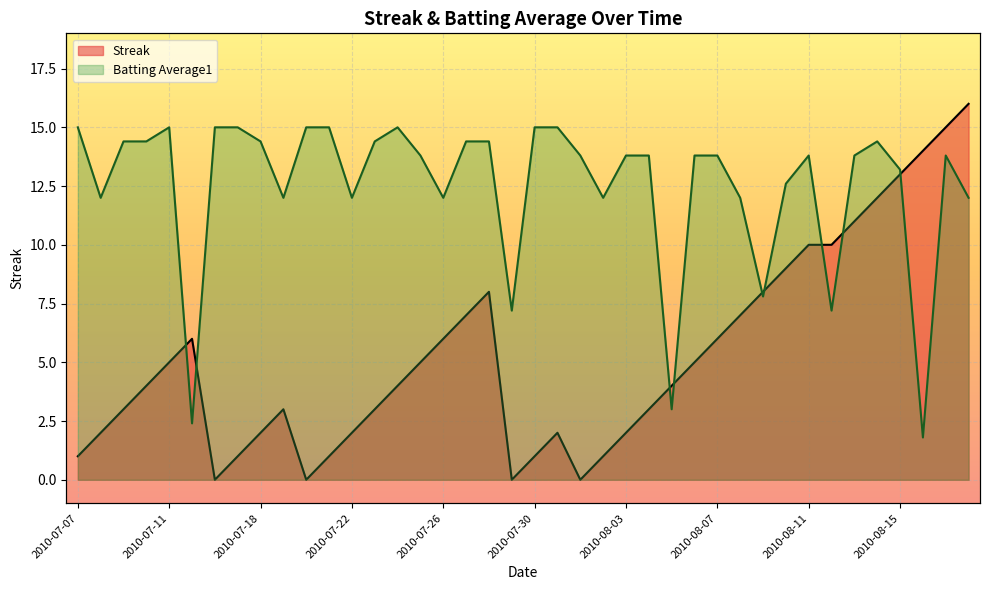

Reading left to right, what are all the values shown in this chart?

Streak: 2010-07-07=1.0	2010-07-08=2.0	2010-07-09=3.0	2010-07-10=4.0	2010-07-11=5.0	2010-07-15=6.0	2010-07-16=0.0	2010-07-17=1.0	2010-07-18=2.0	2010-07-19=3.0	2010-07-20=0.0	2010-07-21=1.0	2010-07-22=2.0	2010-07-23=3.0	2010-07-24=4.0	2010-07-25=5.0	2010-07-26=6.0	2010-07-27=7.0	2010-07-28=8.0	2010-07-29=0.0	2010-07-30=1.0	2010-07-31=2.0	2010-08-01=0.0	2010-08-02=1.0	2010-08-03=2.0	2010-08-04=3.0	2010-08-05=4.0	2010-08-06=5.0	2010-08-07=6.0	2010-08-08=7.0	2010-08-09=8.0	2010-08-10=9.0	2010-08-11=10.0	2010-08-12=10.0	2010-08-13=11.0	2010-08-14=12.0	2010-08-15=13.0	2010-08-16=14.0	2010-08-17=15.0	2010-08-18=16.0
Batting Average1: 2010-07-07=15.0	2010-07-08=12.0	2010-07-09=14.4	2010-07-10=14.4	2010-07-11=15.0	2010-07-15=2.4	2010-07-16=15.0	2010-07-17=15.0	2010-07-18=14.4	2010-07-19=12.0	2010-07-20=15.0	2010-07-21=15.0	2010-07-22=12.0	2010-07-23=14.4	2010-07-24=15.0	2010-07-25=13.8	2010-07-26=12.0	2010-07-27=14.4	2010-07-28=14.4	2010-07-29=7.2	2010-07-30=15.0	2010-07-31=15.0	2010-08-01=13.8	2010-08-02=12.0	2010-08-03=13.8	2010-08-04=13.8	2010-08-05=3.0	2010-08-06=13.8	2010-08-07=13.8	2010-08-08=12.0	2010-08-09=7.8	2010-08-10=12.6	2010-08-11=13.8	2010-08-12=7.2	2010-08-13=13.8	2010-08-14=14.4	2010-08-15=13.2	2010-08-16=1.8	2010-08-17=13.8	2010-08-18=12.0